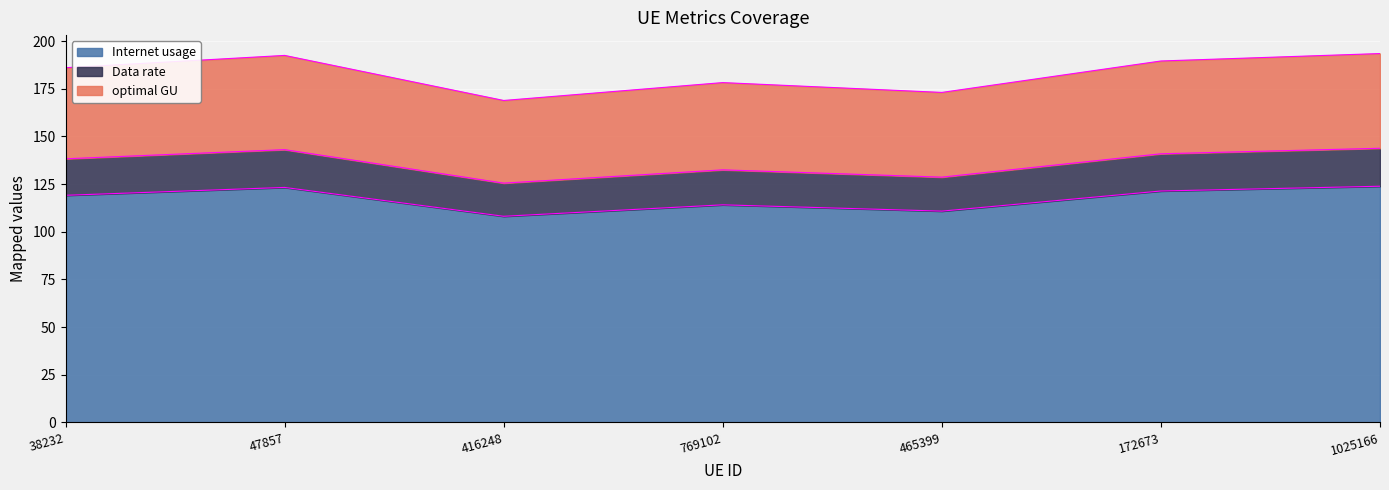

In optimal GU, how many points are higher than both neighbors (excluding endpoints)?

2